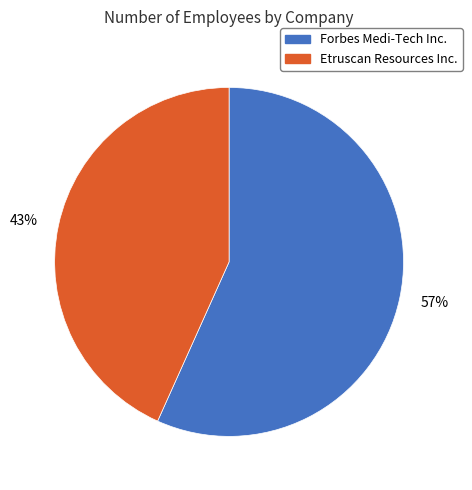

To the nearest percent, what is the average slice percentage?

50%